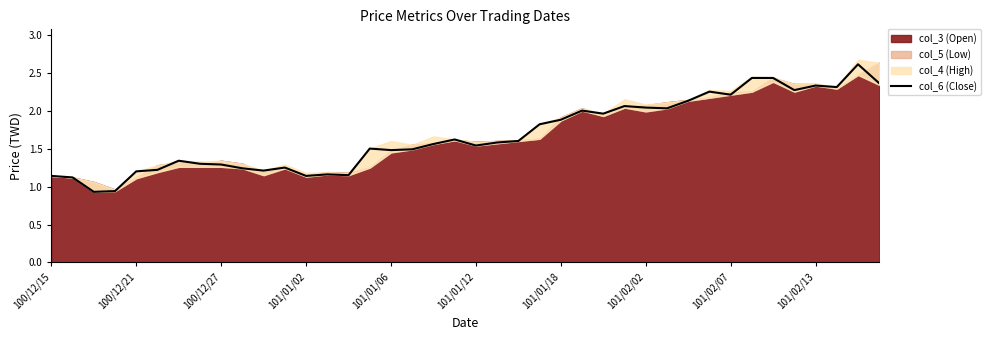

What is the average value?

1.7